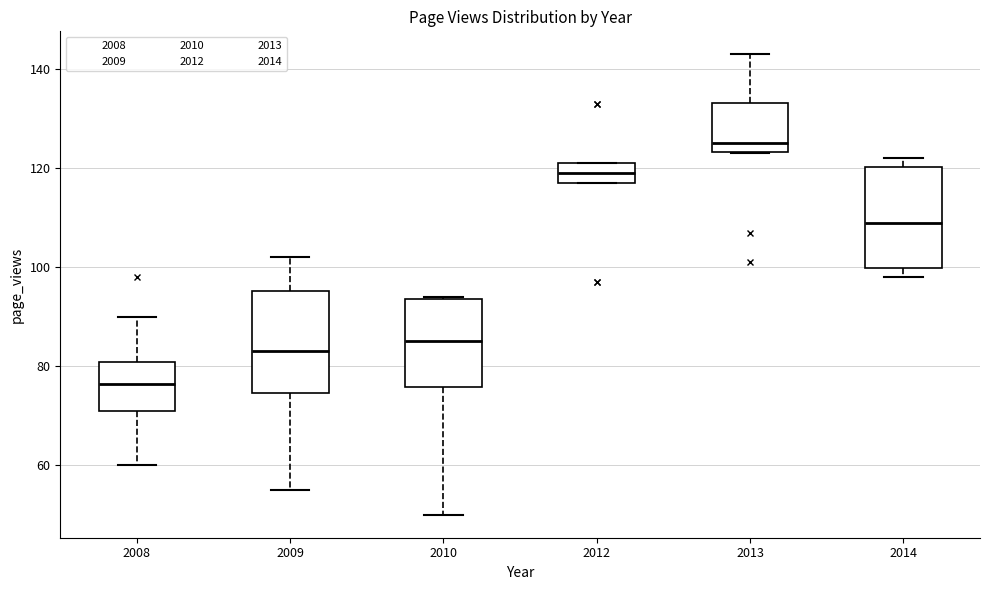

Where is the upper edge of the box at x = 2012 on the y-axis? The values are not printed on the chart, so give them approximately, as read against the axis.

122